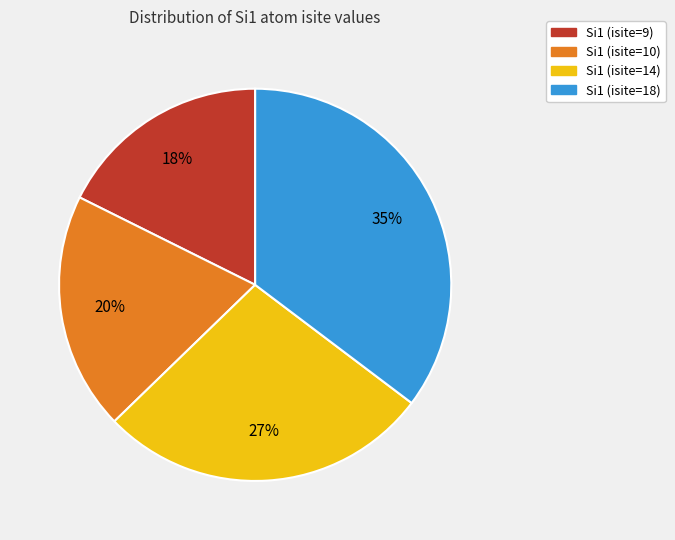

Between Si1 (isite=18) and Si1 (isite=9), which is larger?

Si1 (isite=18)